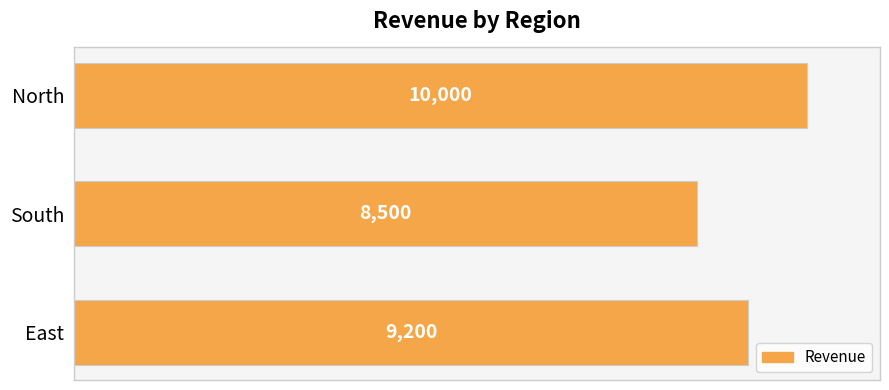

List the labels in order of value, smallest first.

South, East, North